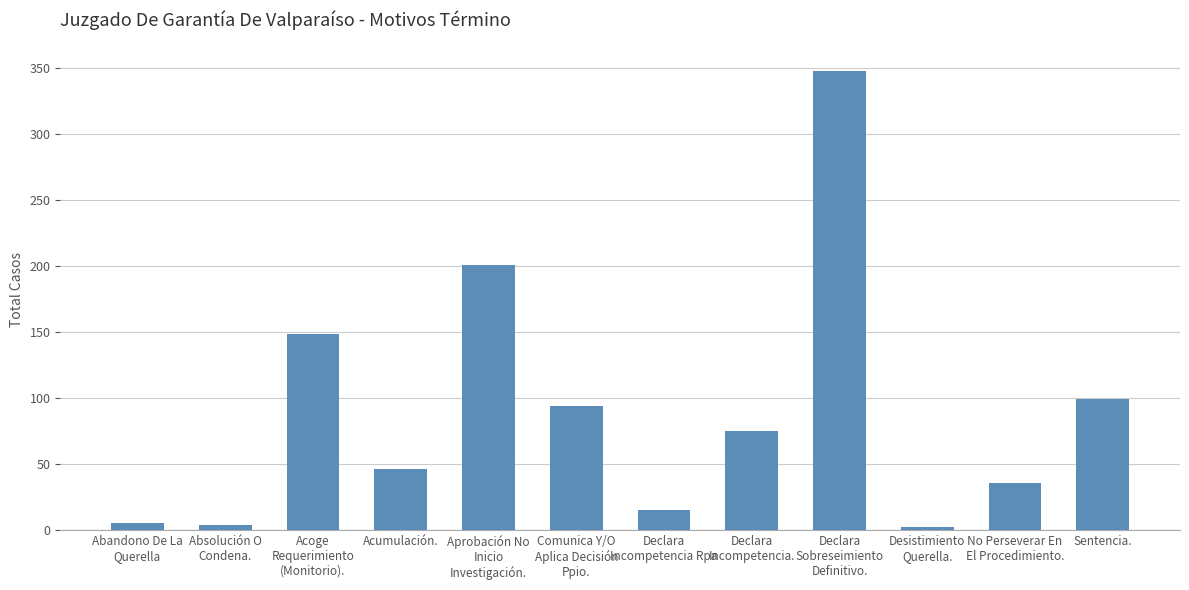

True or false: the data shows 63 at Acumulación..

False